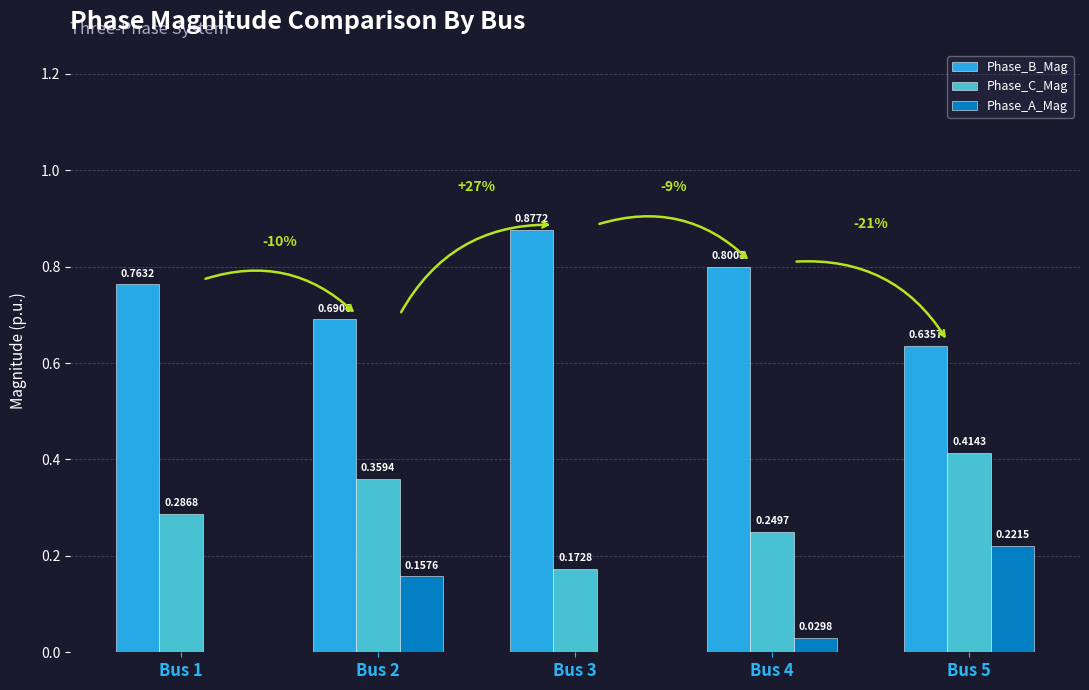

What is the total value across all series at Bus 1?

1.1